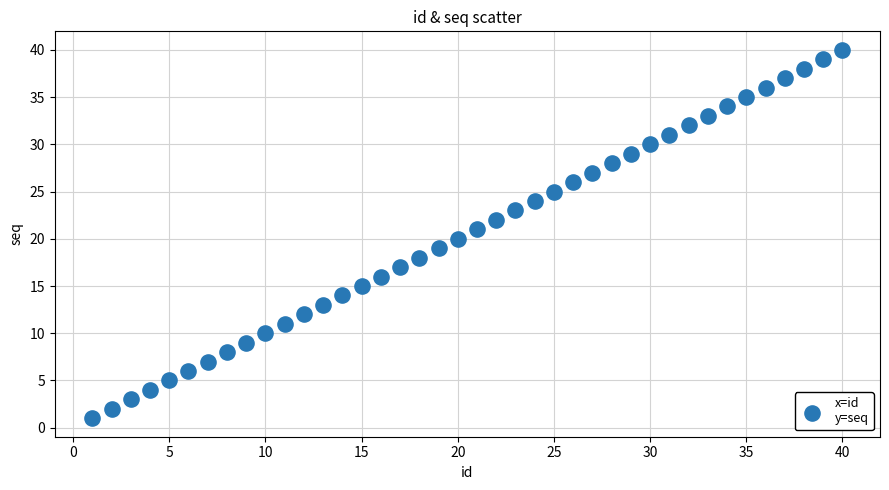

What is the range of Y values (max minus min)?

39